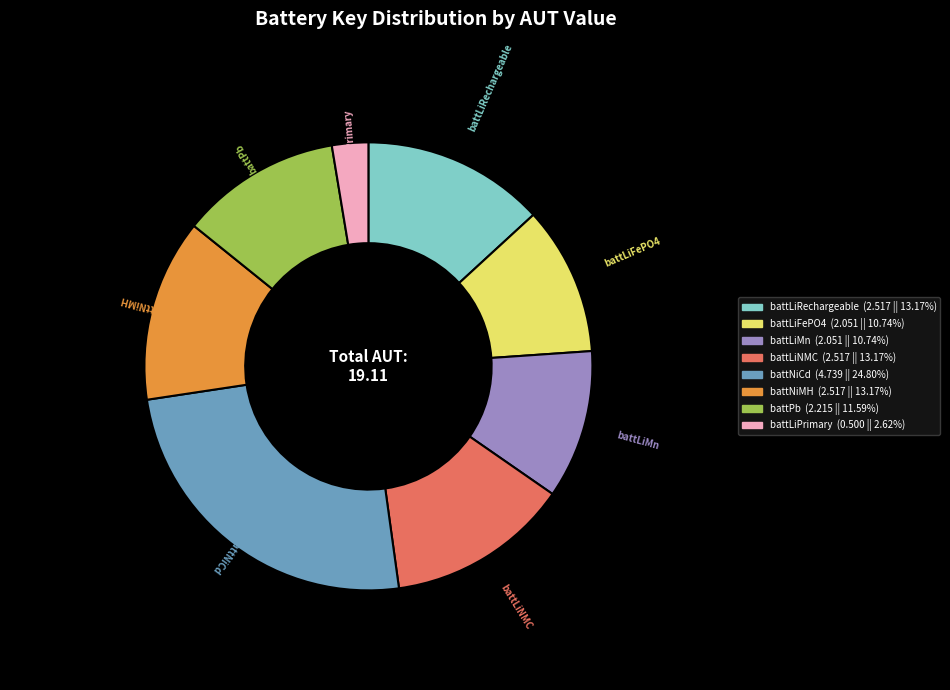

Does any single category account for the majority?

No